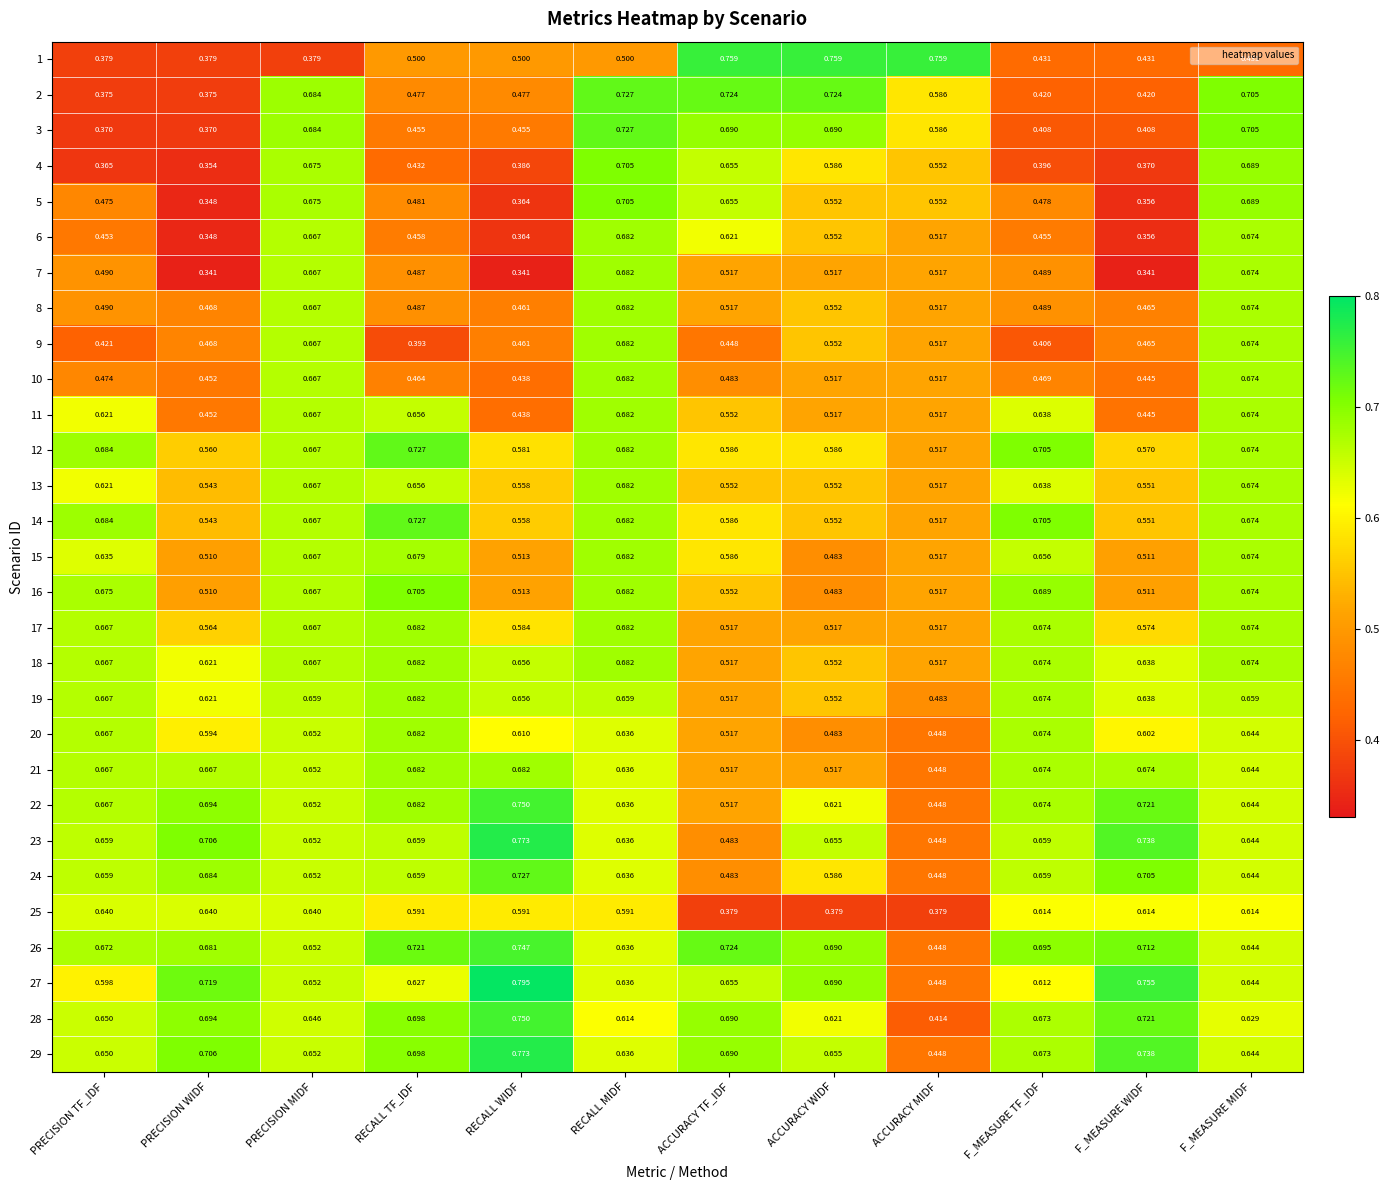

Which category has the highest value in the 22 series?

RECALL WIDF